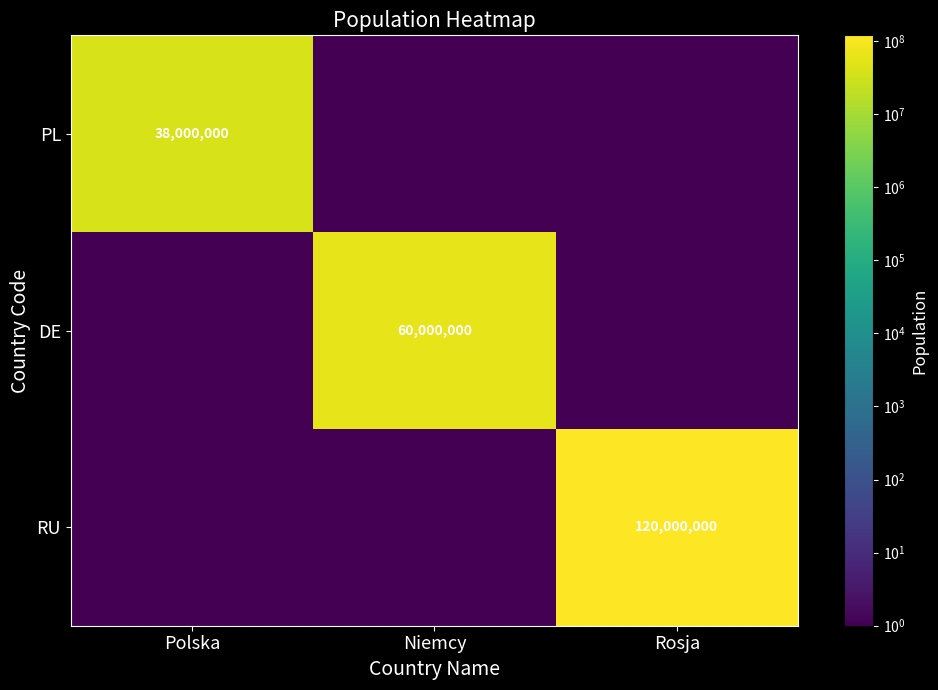

The PL series shows 38000000 at Polska. True or false?

True